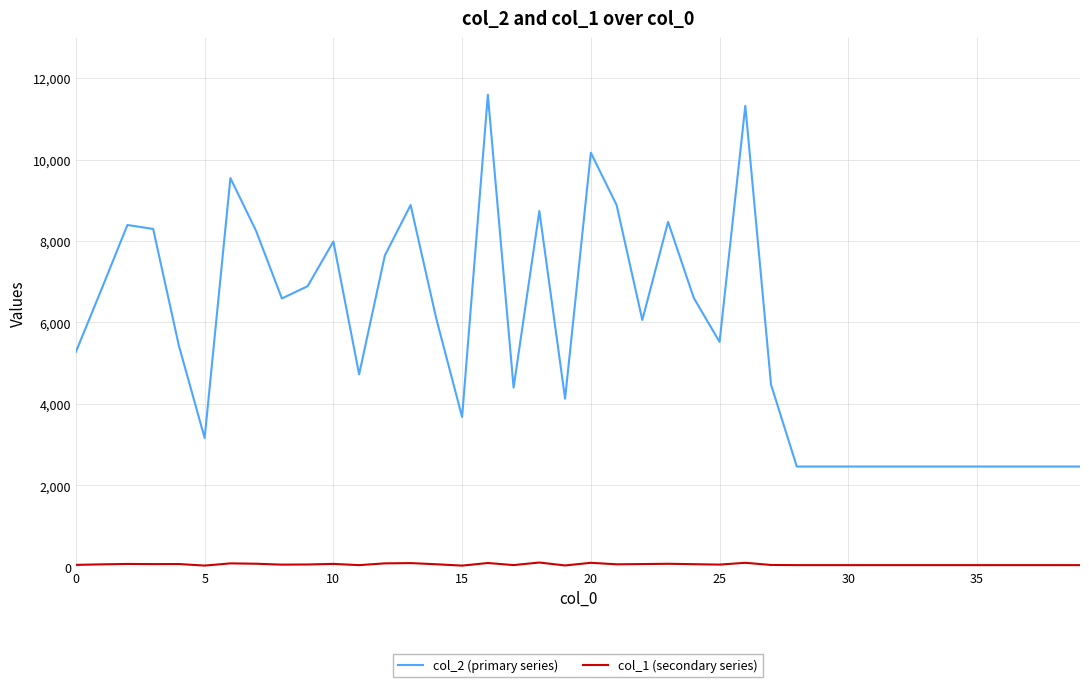

Which series has the largest total across all categories?

col_2 (primary series)